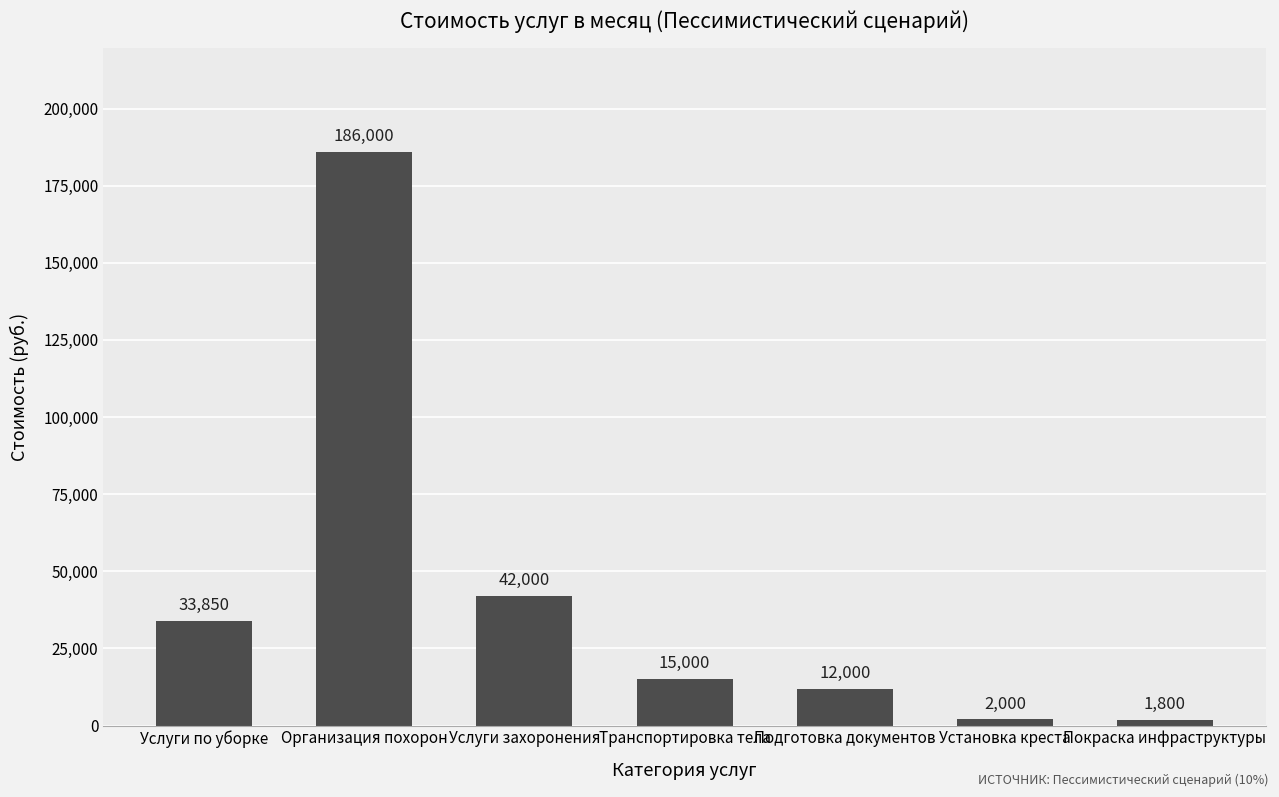

Count the number of categories in the chart.

7